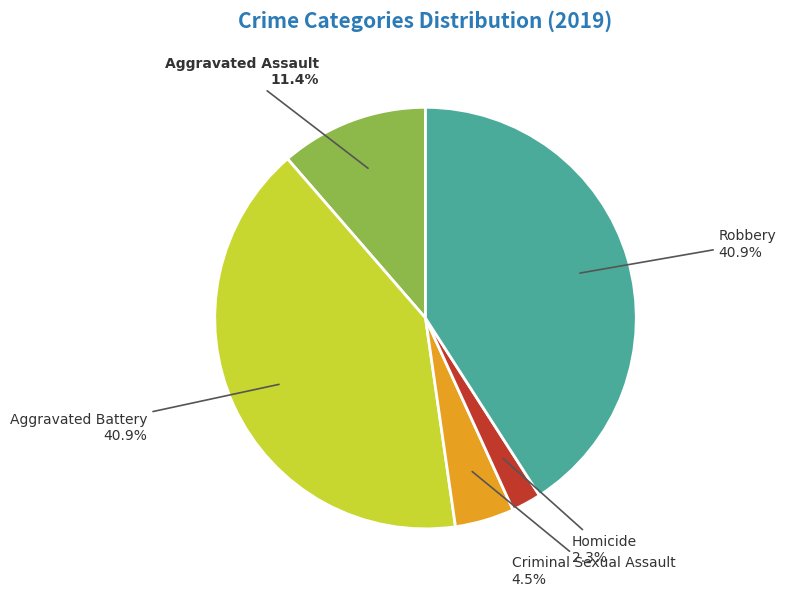

Does any single category account for the majority?

No